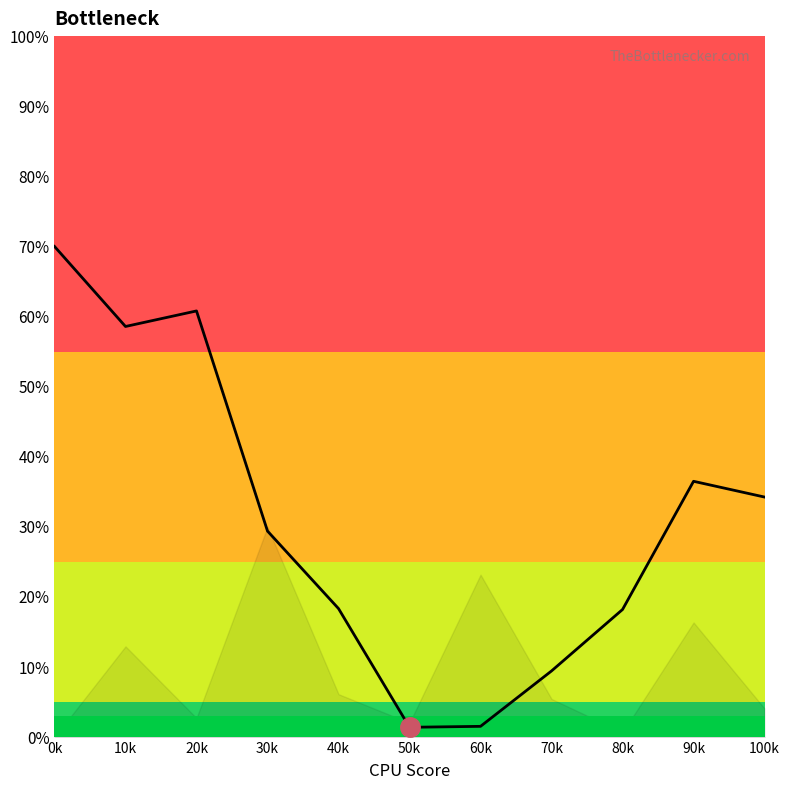

What position from the left is 30k?

4